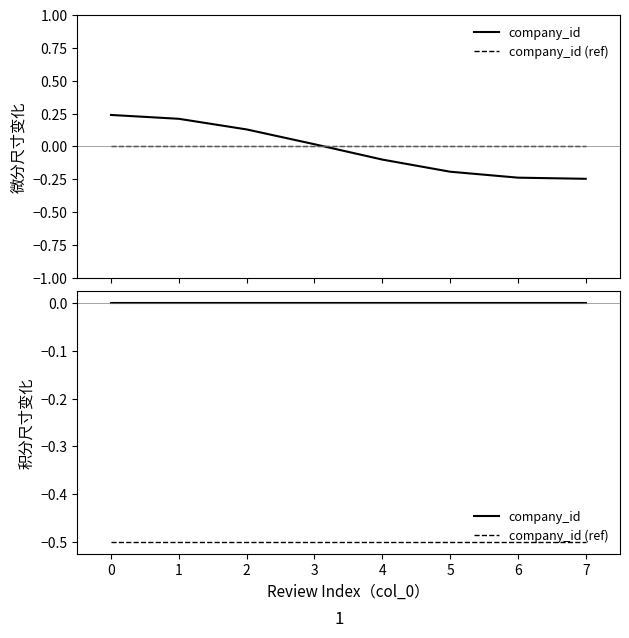

Reading left to right, what are all the values shown in this chart?

company_id: 0=0.0	1=0.0	2=0.0	3=0.0	4=0.0	5=0.0	6=0.0	7=0.0
company_id (ref): 0=-0.5	1=-0.5	2=-0.5	3=-0.5	4=-0.5	5=-0.5	6=-0.5	7=-0.5